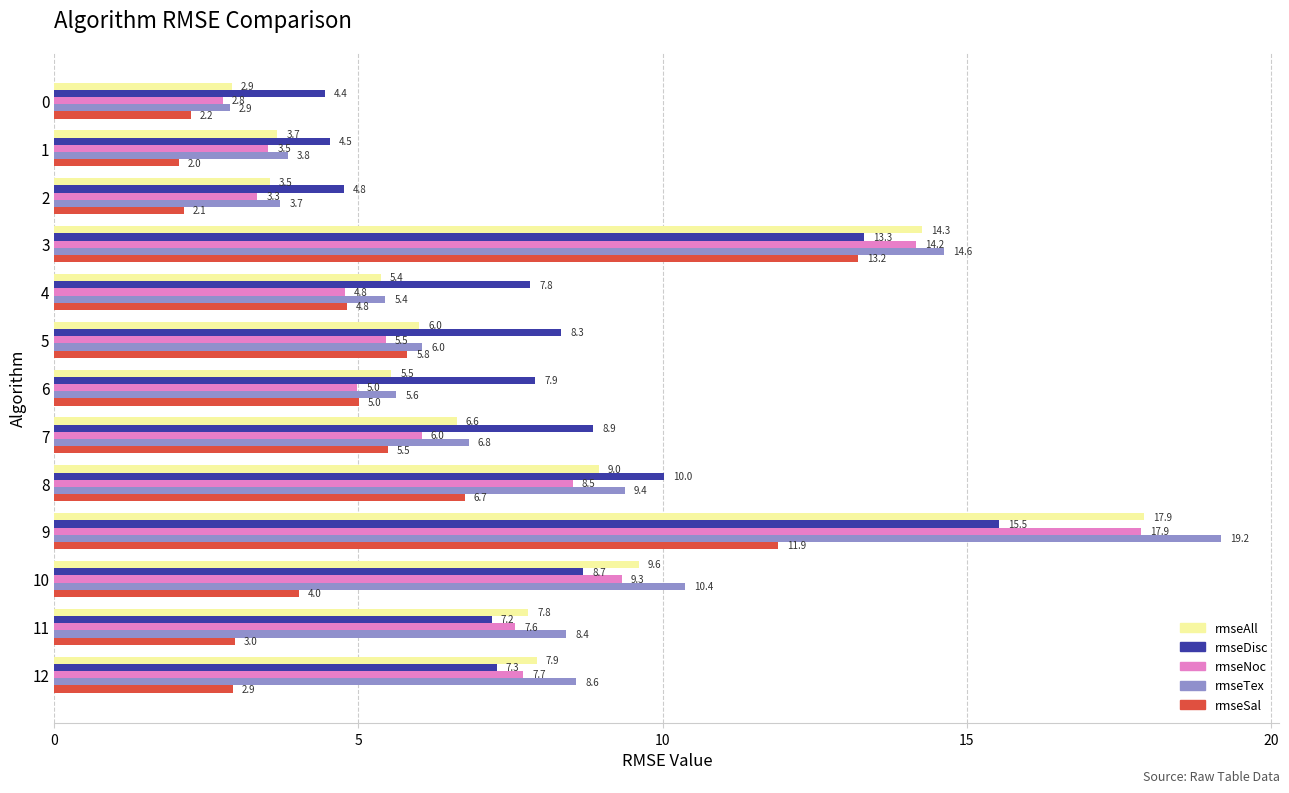

How many distinct data groups are displayed?

5